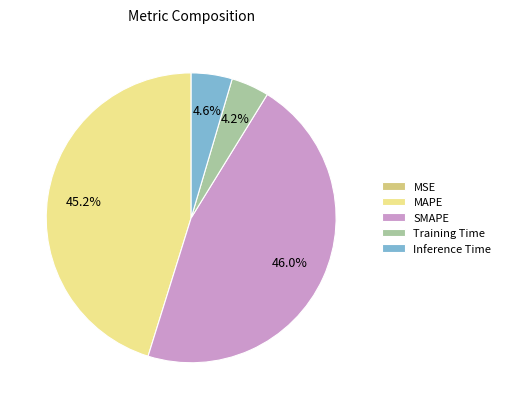

What percentage is the Inference Time slice, to the nearest percent?

5%